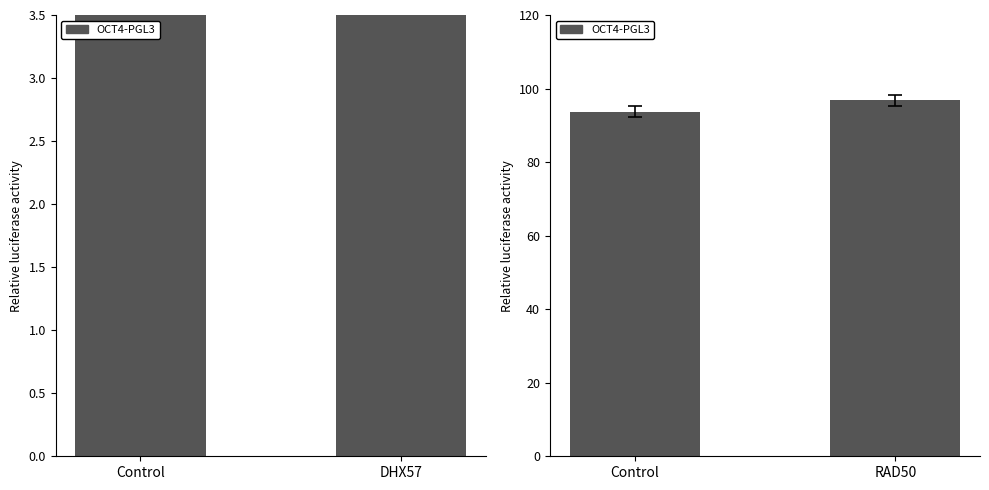

Is it true that the value at Control is 126.4?

False